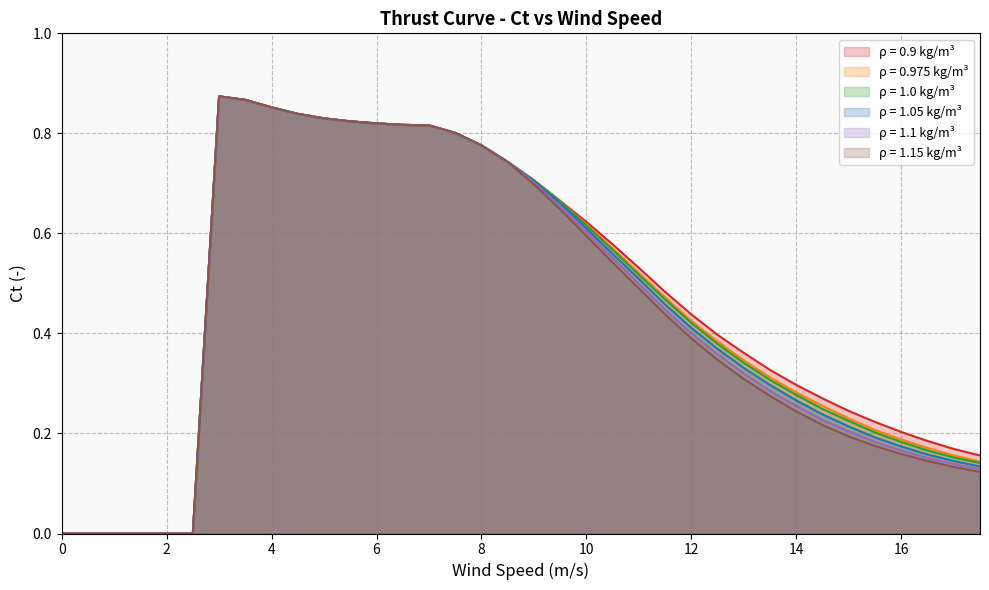

At how many categories does at least one series exceed 0?

30